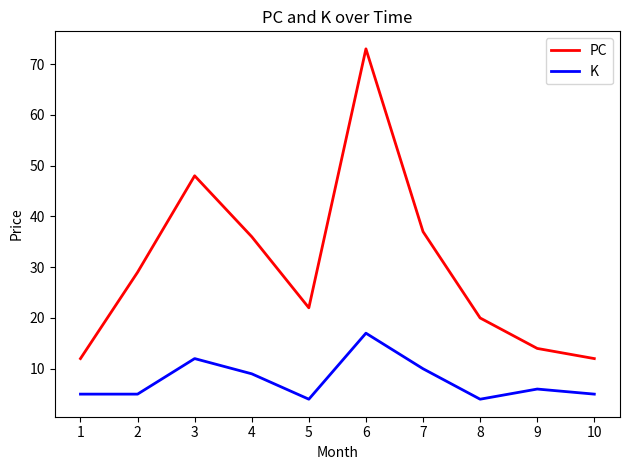

Reading left to right, list all the values displayed in this chart.

PC: 1=12	2=29	3=48	4=36	5=22	6=73	7=37	8=20	9=14	10=12
K: 1=5	2=5	3=12	4=9	5=4	6=17	7=10	8=4	9=6	10=5